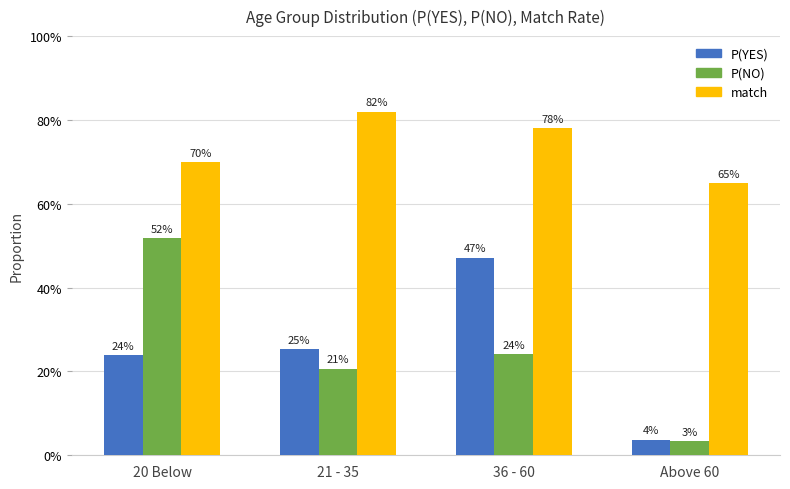

At which category does the chart reach its minimum across all series?

Above 60